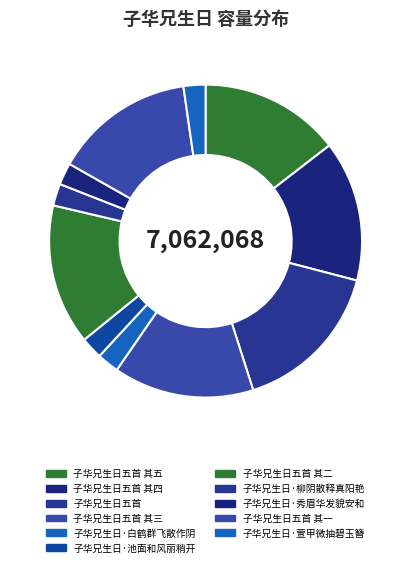

To the nearest percent, what is the combined percentage of 子华兄生日·白鹤群飞散作阴 and 子华兄生日五首 其五?

17%